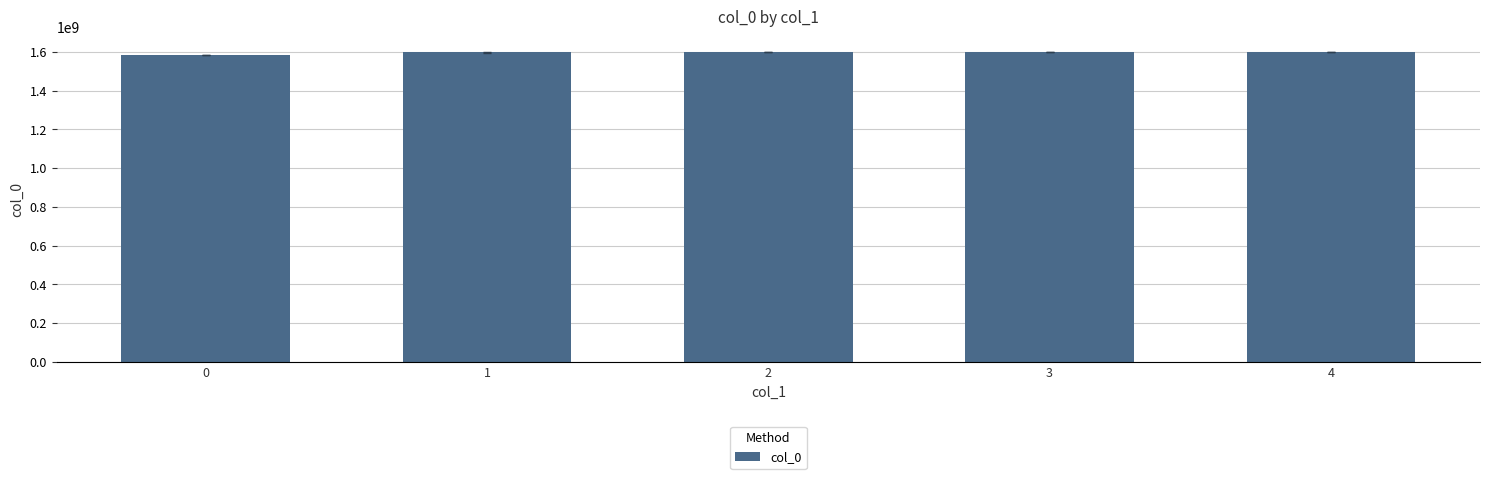

What is the smallest value displayed?

1583773616.0